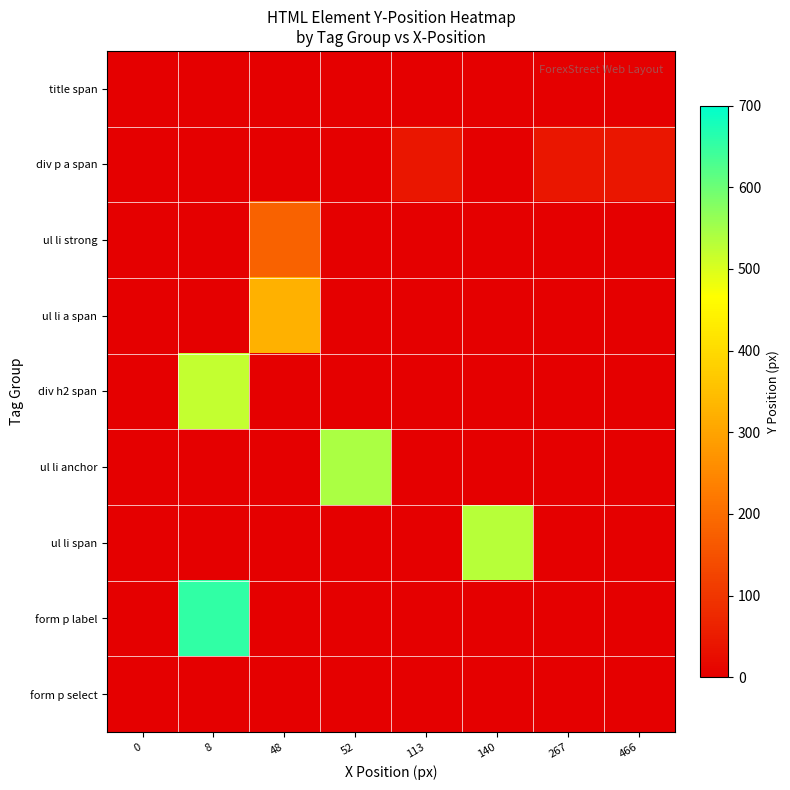

Reading left to right, extract all data points from this chart.

title span: 0=0	8=0	48=0	52=0	113=0	140=0	267=0	466=0
div p a span: 0=0	8=0	48=0	52=0	113=42	140=0	267=42	466=42
ul li strong: 0=0	8=0	48=182	52=0	113=0	140=0	267=0	466=0
ul li a span: 0=0	8=0	48=324	52=0	113=0	140=0	267=0	466=0
div h2 span: 0=0	8=520	48=0	52=0	113=0	140=0	267=0	466=0
ul li anchor: 0=0	8=0	48=0	52=542	113=0	140=0	267=0	466=0
ul li span: 0=0	8=0	48=0	52=0	113=0	140=533	267=0	466=0
form p label: 0=0	8=654	48=0	52=0	113=0	140=0	267=0	466=0
form p select: 0=0	8=0	48=0	52=0	113=0	140=0	267=0	466=0